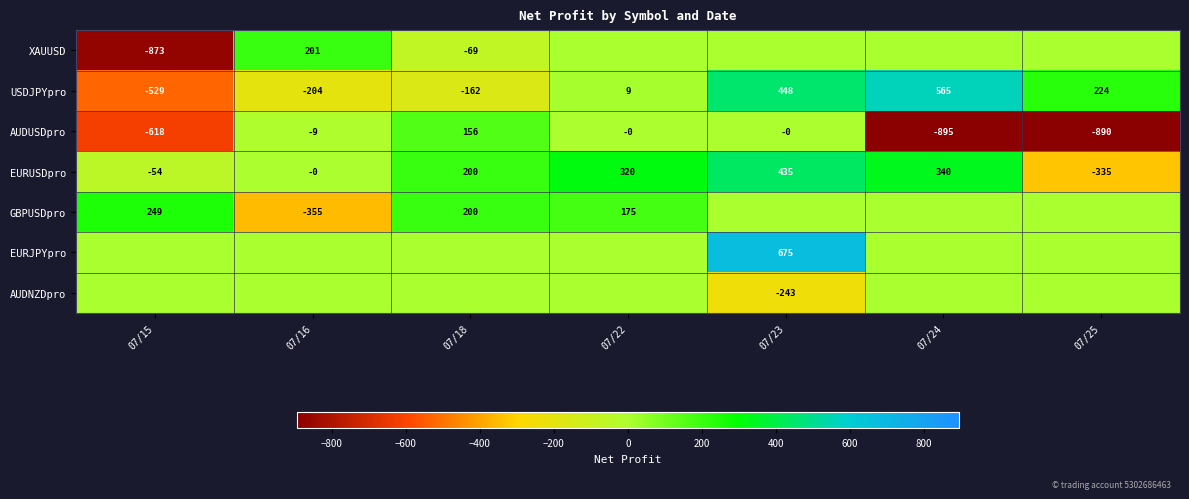

Where is USDJPYpro nearest to the value 18?

07/22